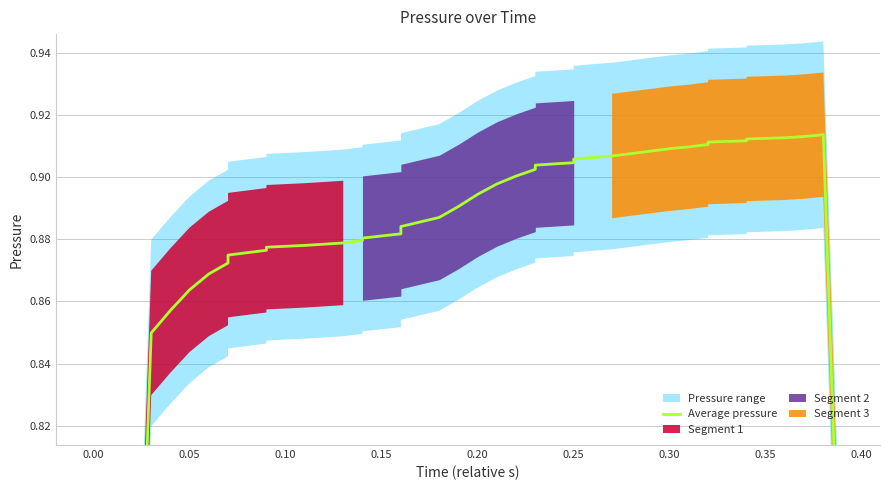

The chart shows a value of 1.3 at 11. True or false?

False